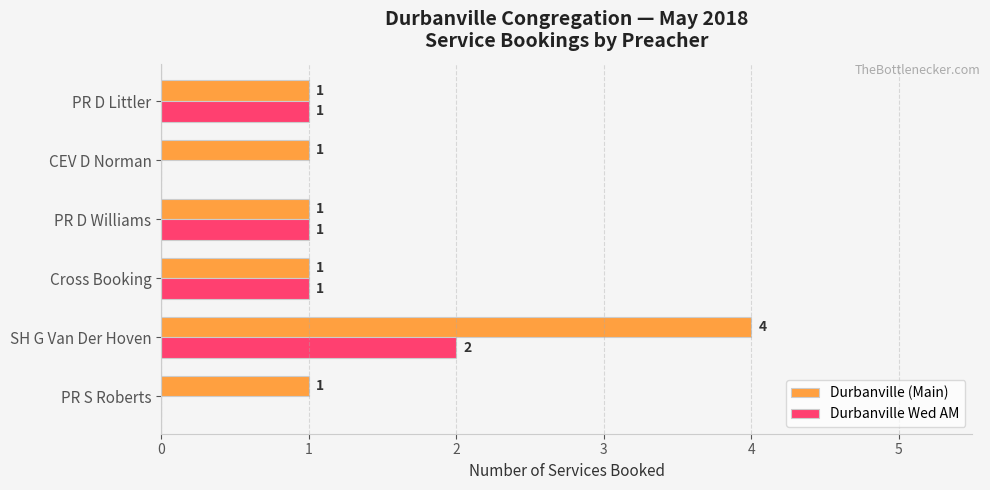

At which category does the chart reach its peak across all series?

SH G Van Der Hoven